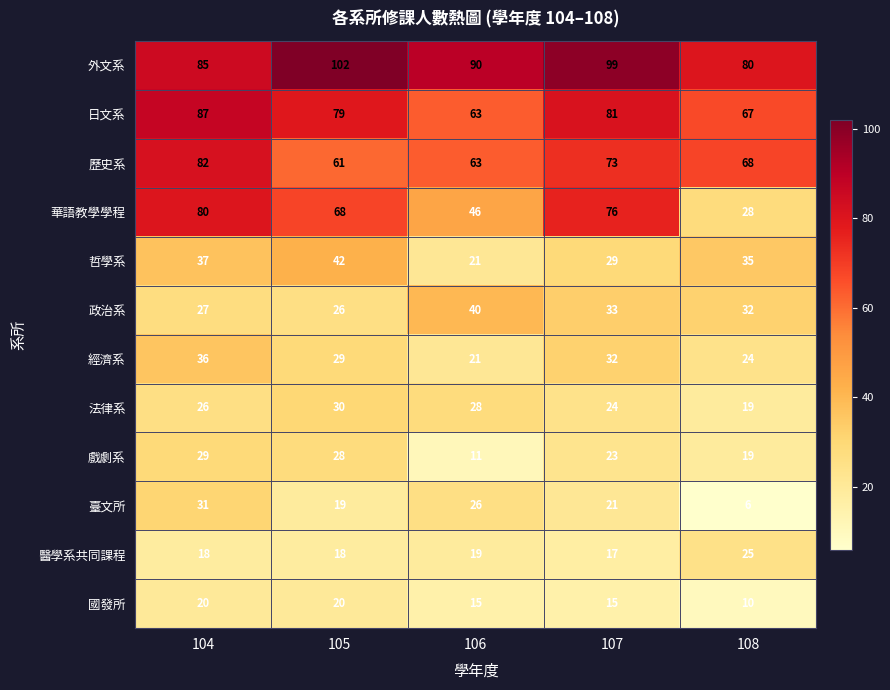

Count the number of data series in this chart.

12